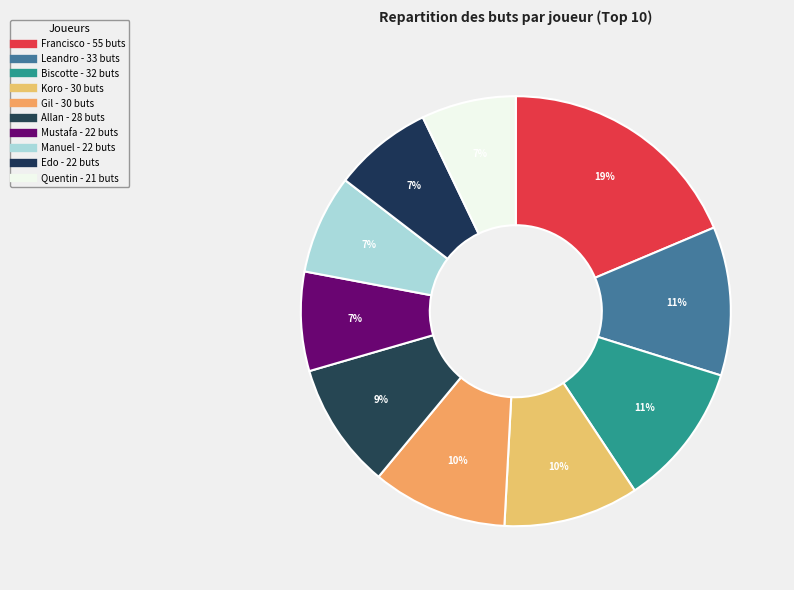

Count the number of slices in the pie.

10